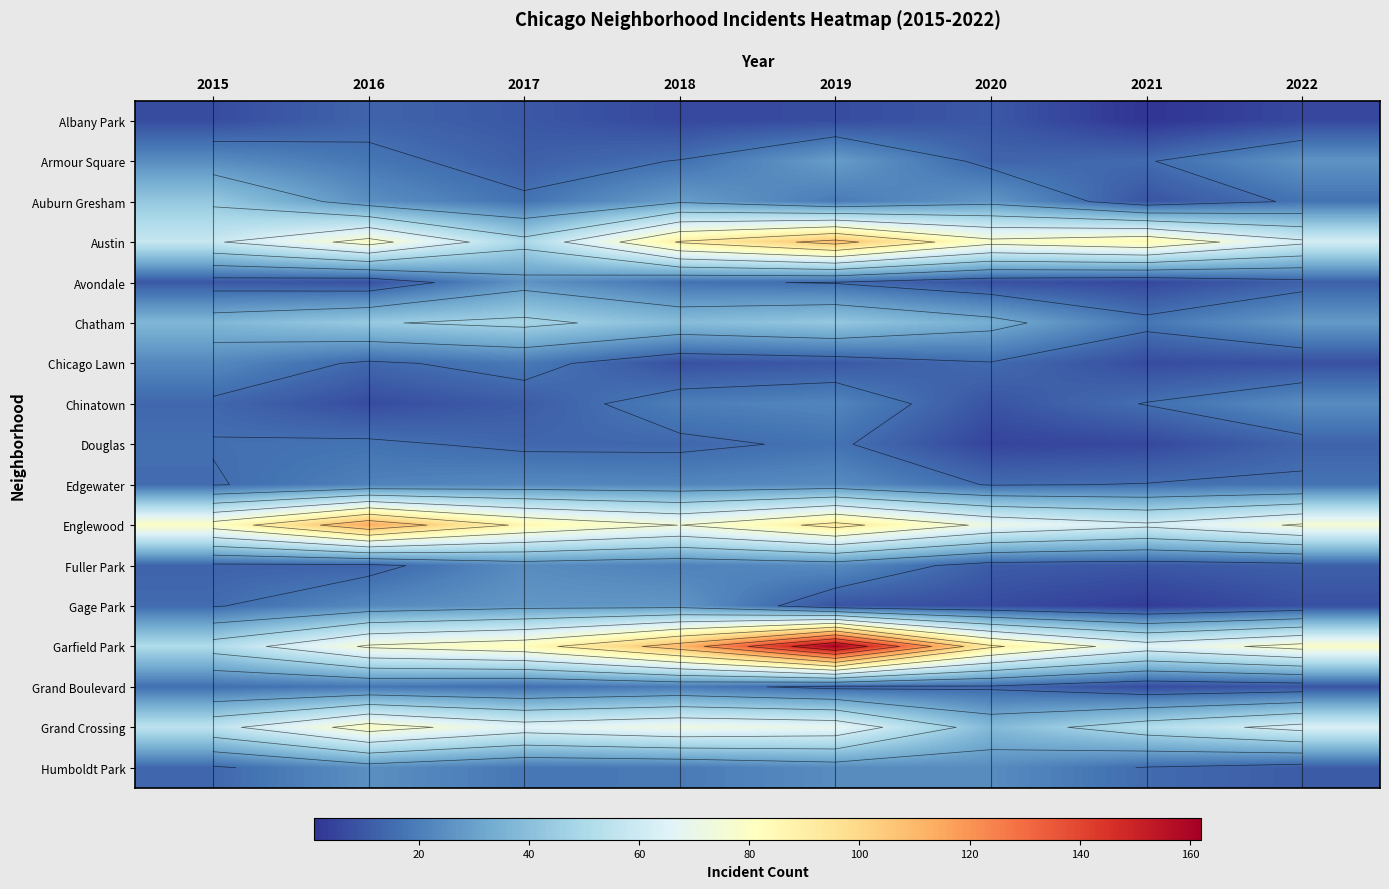

Which series has the largest range (max minus min)?

Garfield Park